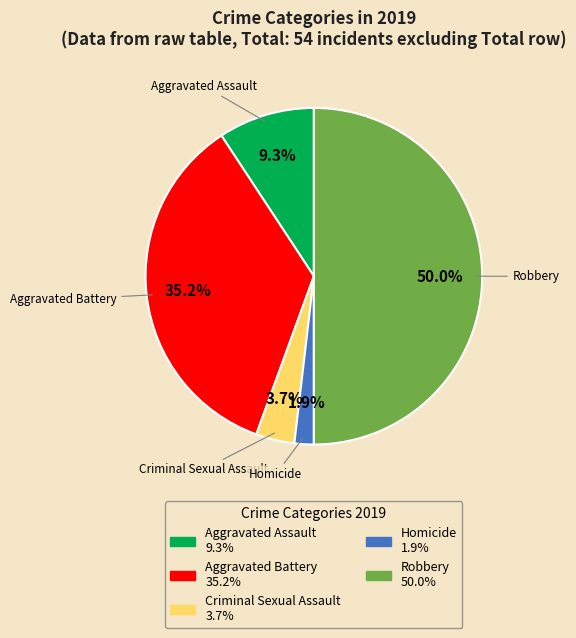

To the nearest percent, what percentage of the pie is Criminal Sexual Assault?

4%